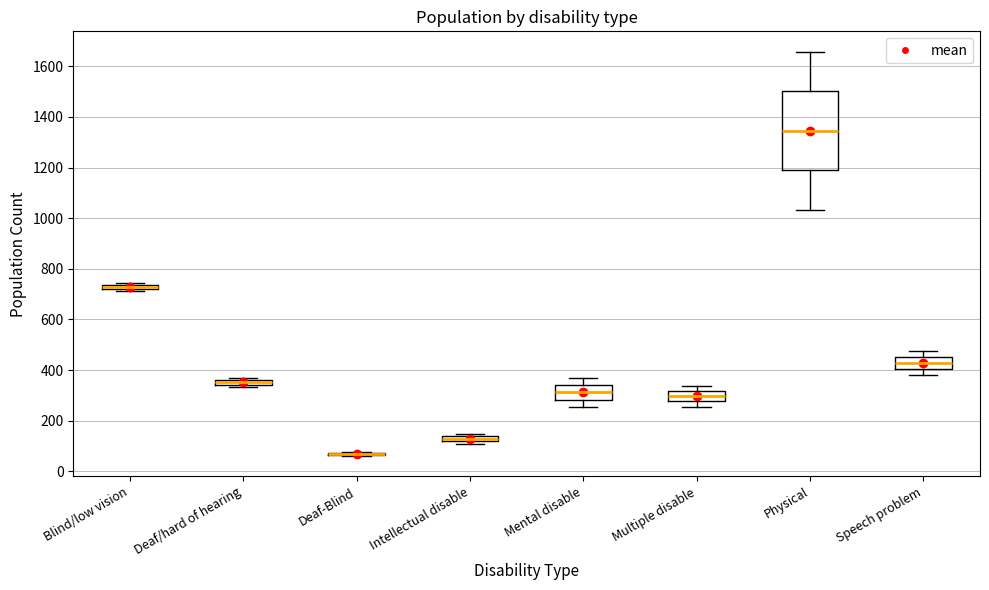

Comparing the boxes themselves (not the whiskers), which one is the tallest?

Physical